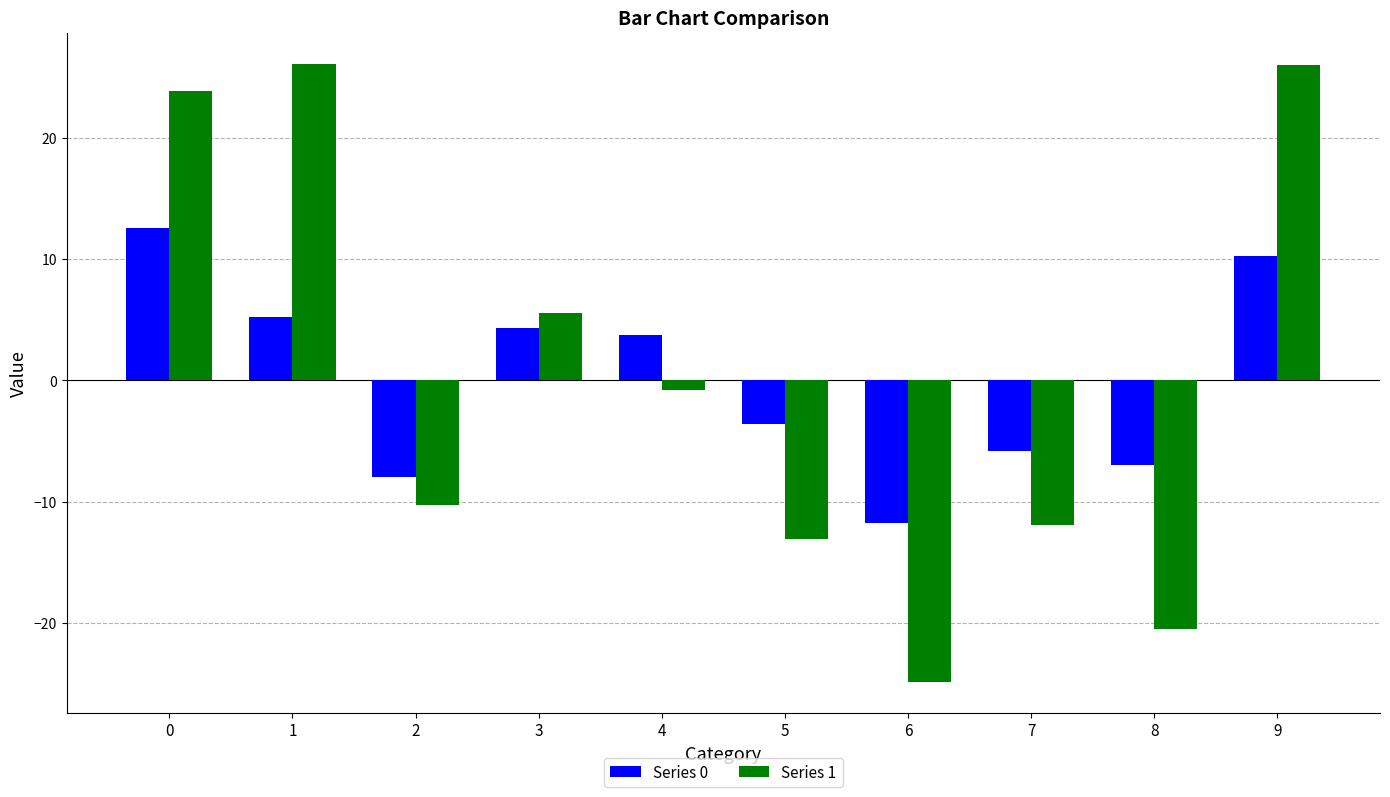

How many groups of bars are there?

10